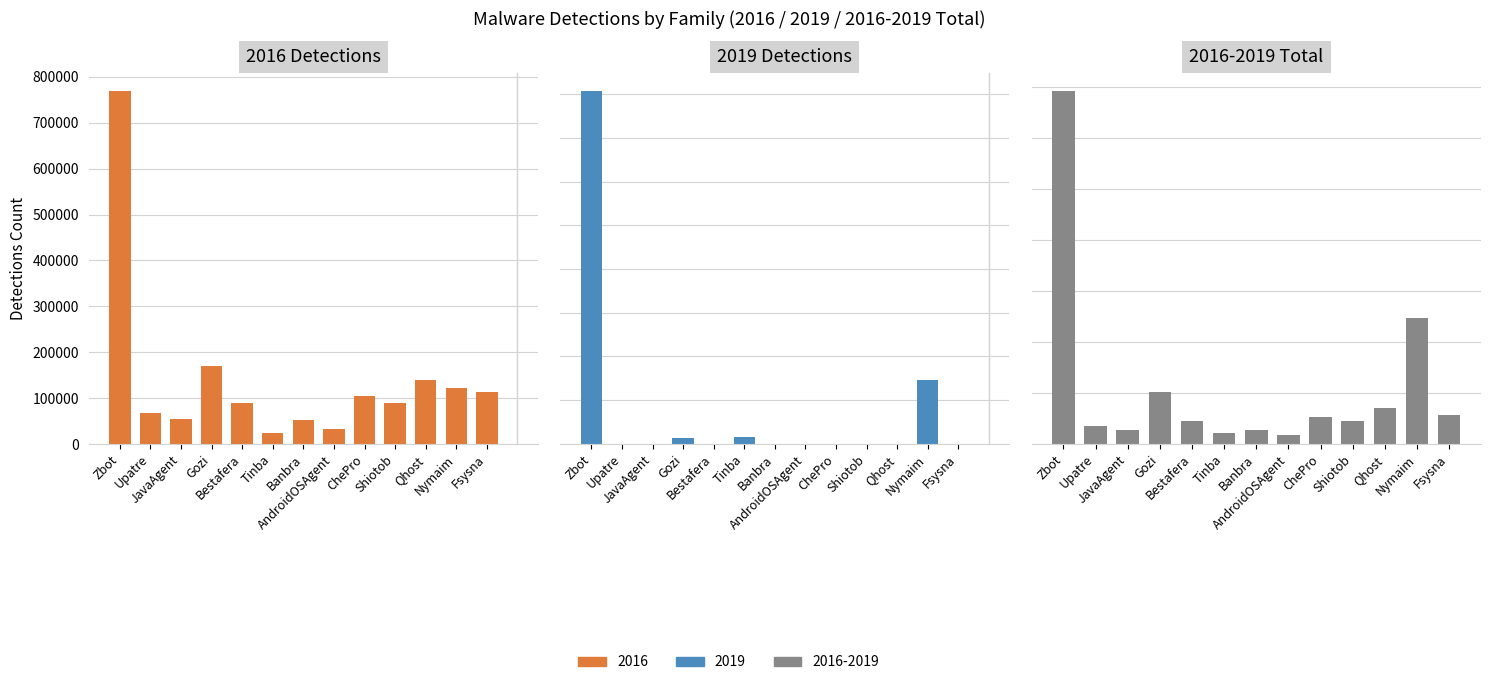

Count the number of data series in this chart.

3